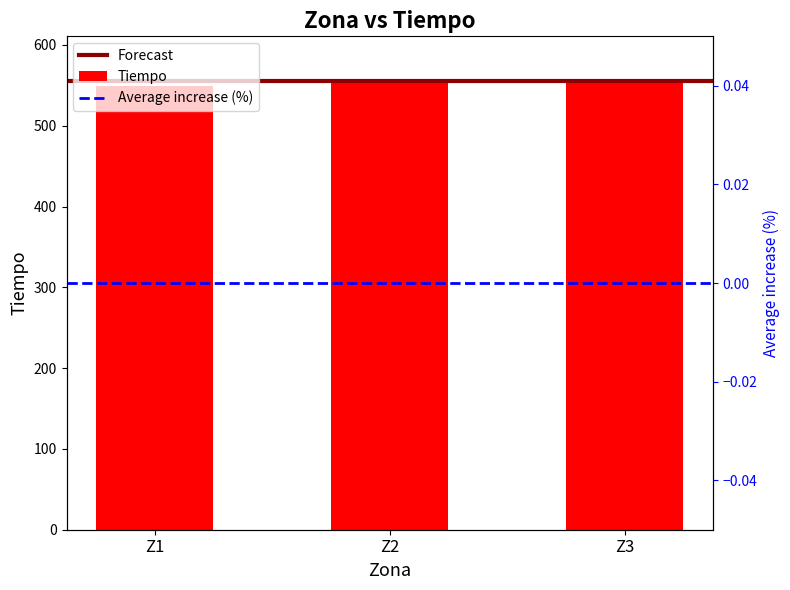

What value does the data have at Z1?

549.7